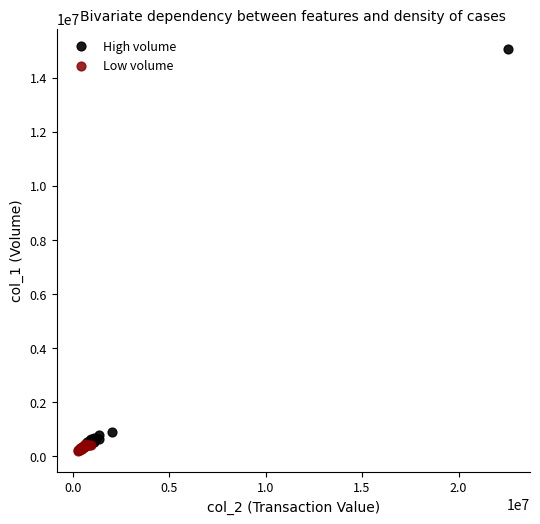

What are all the series names shown in the legend?

High volume, Low volume